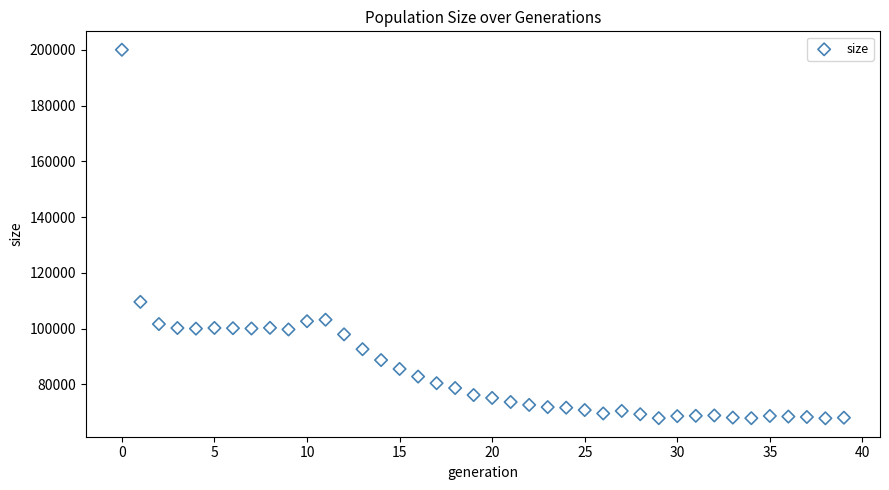

What Y value in the scatter plot is closest to 133921?

109591